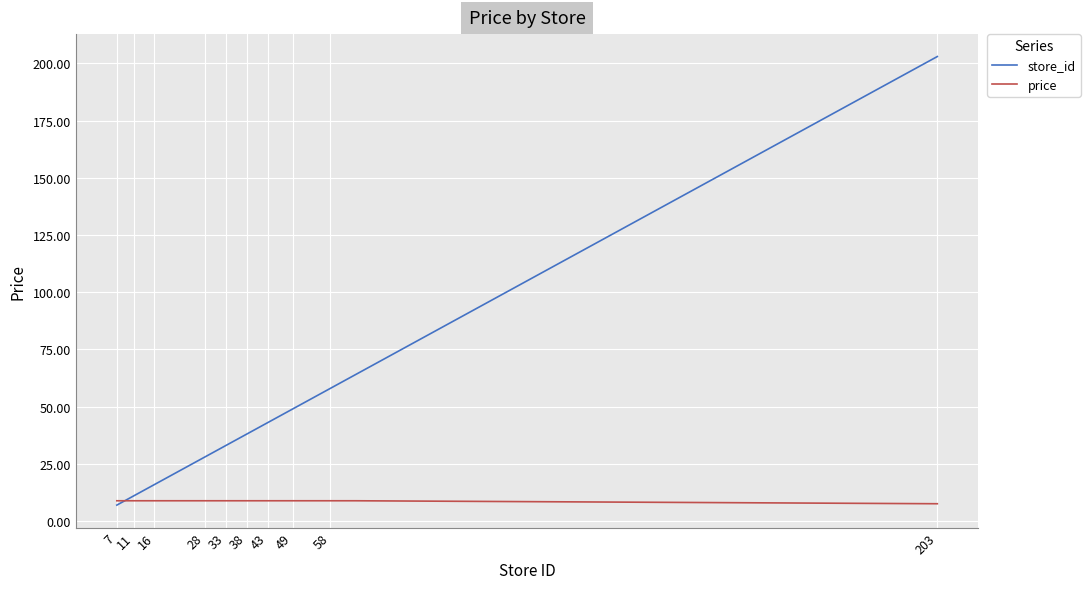

List the series in order of their overall mean, lowest first.

price, store_id